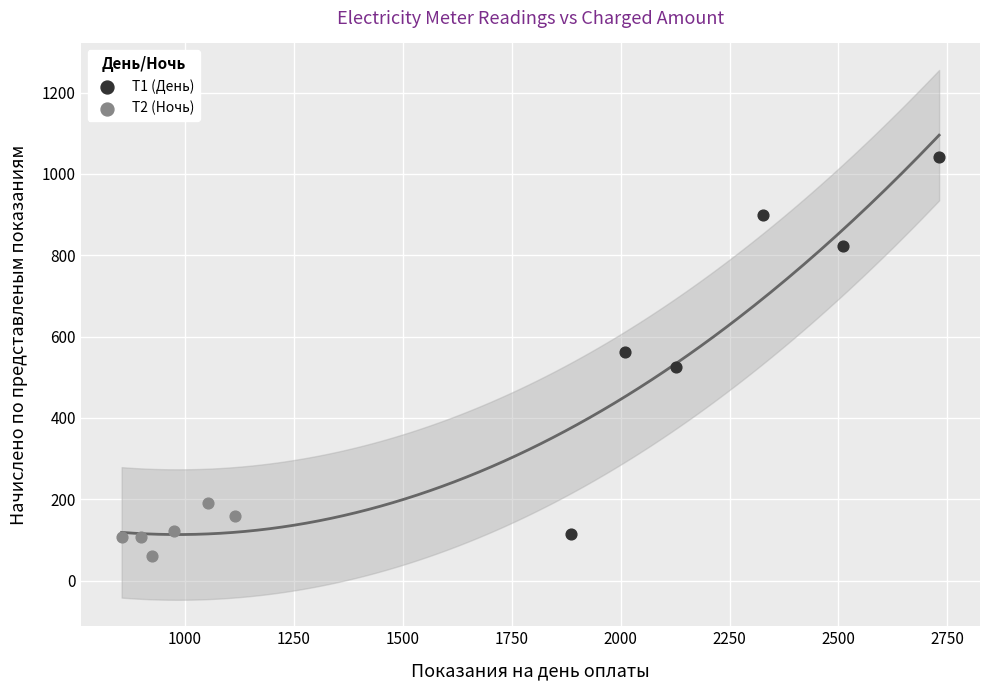

Which series reaches the maximum Y coordinate?

T1 (День)